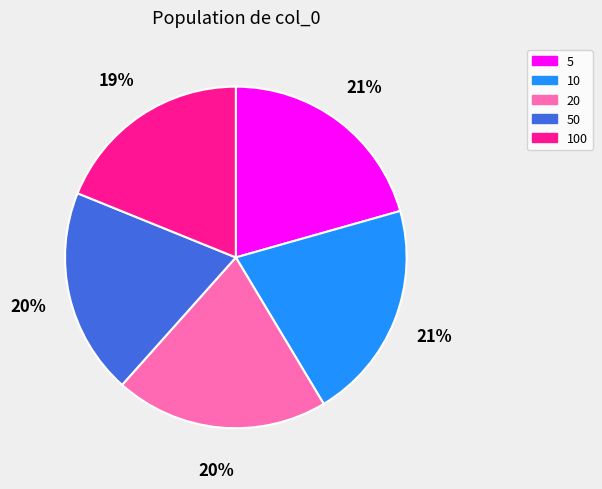

Is it true that 100 is 19% of the pie?

True